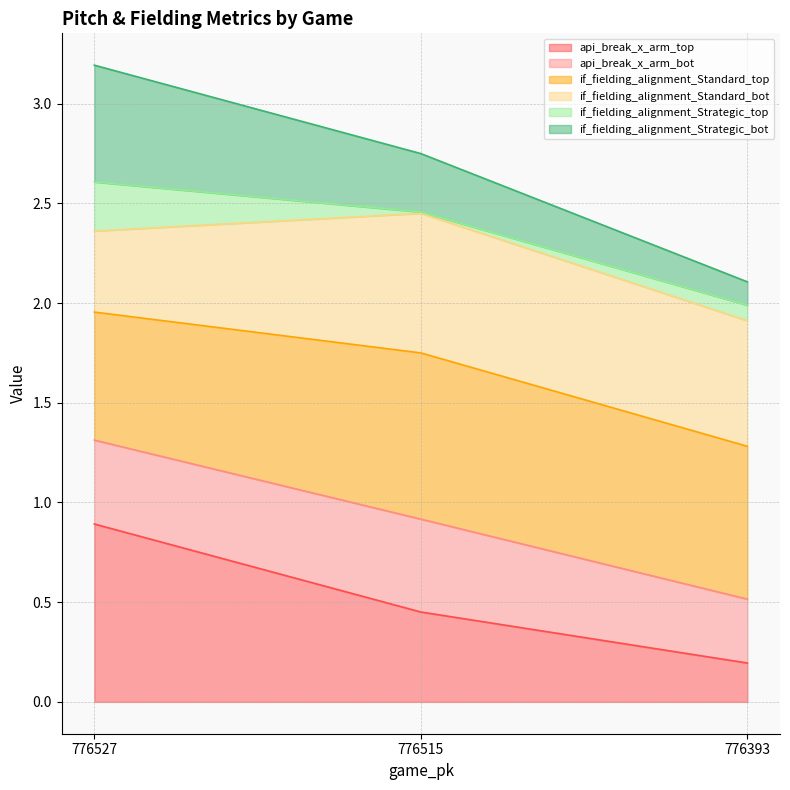

What is the total value across all series at 776527?

3.2